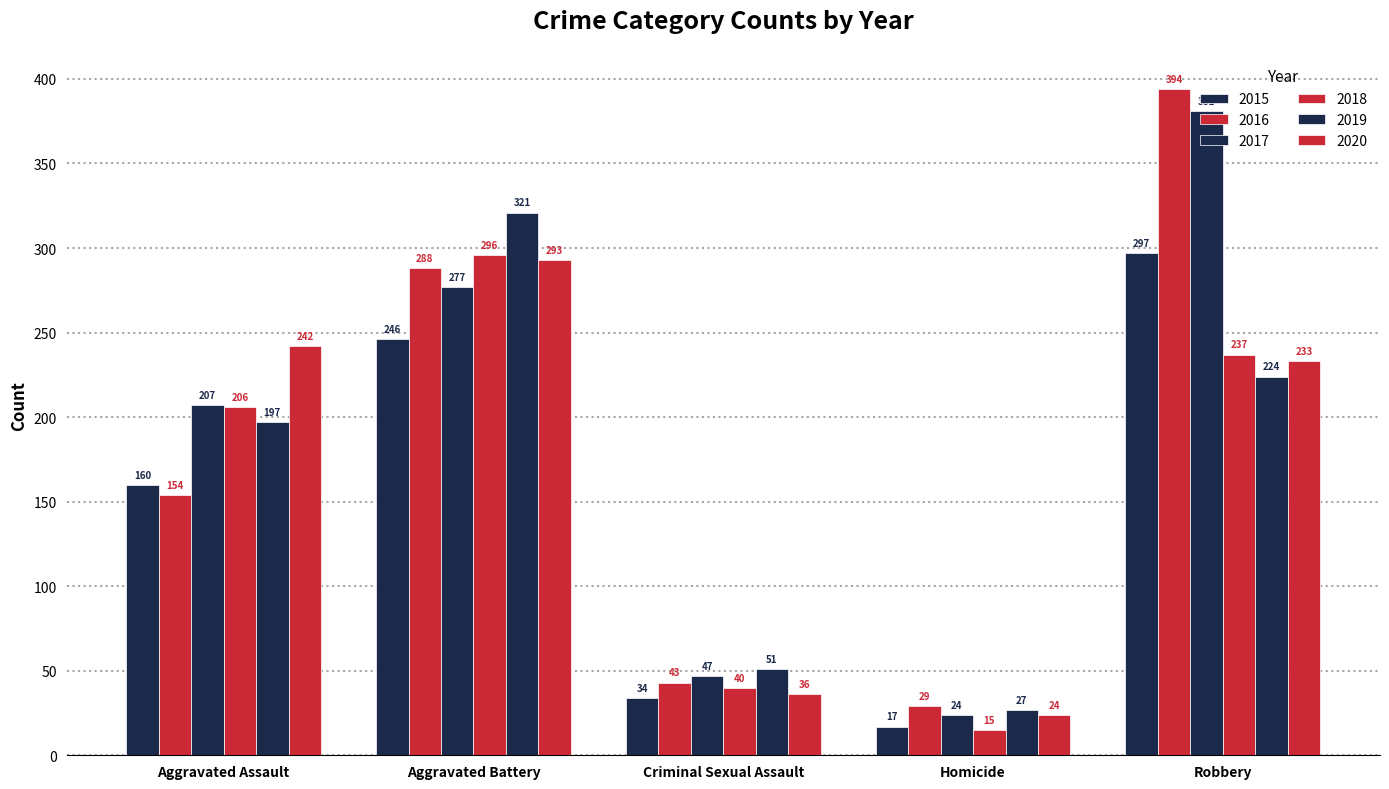

The value of 2018 at Criminal Sexual Assault is 72. True or false?

False